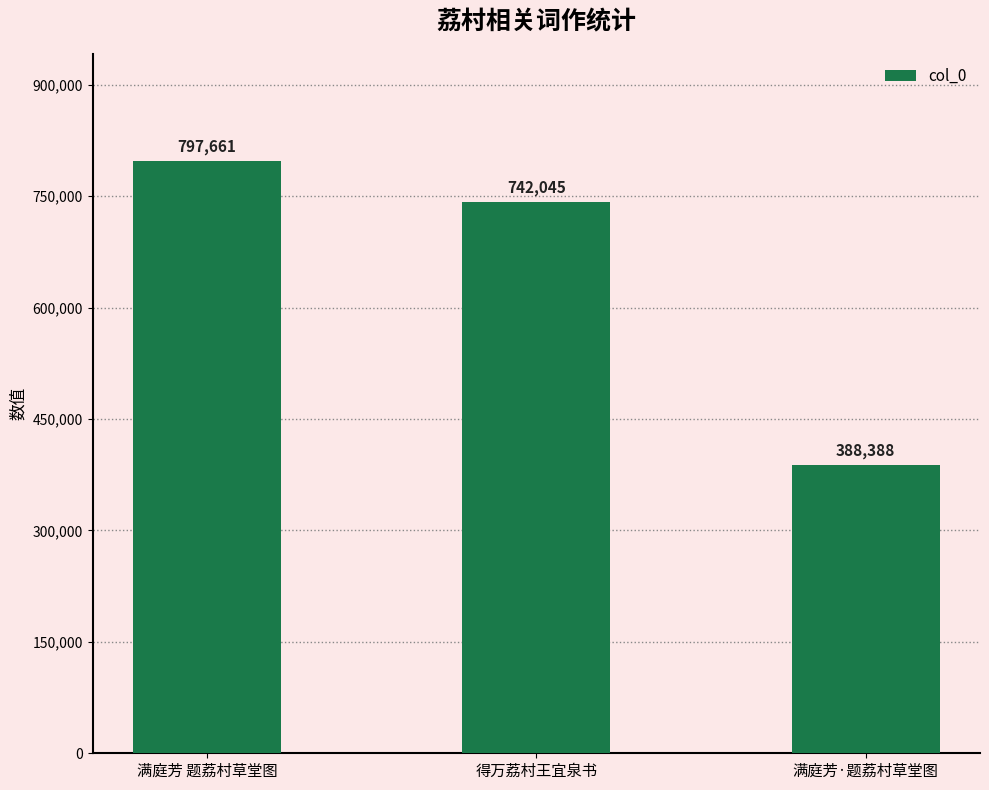

Count the values in the range 388388 to 797661.

3